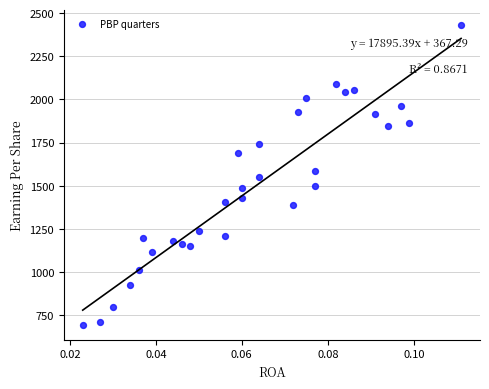

What is the range of Y values (max minus min)?

1737